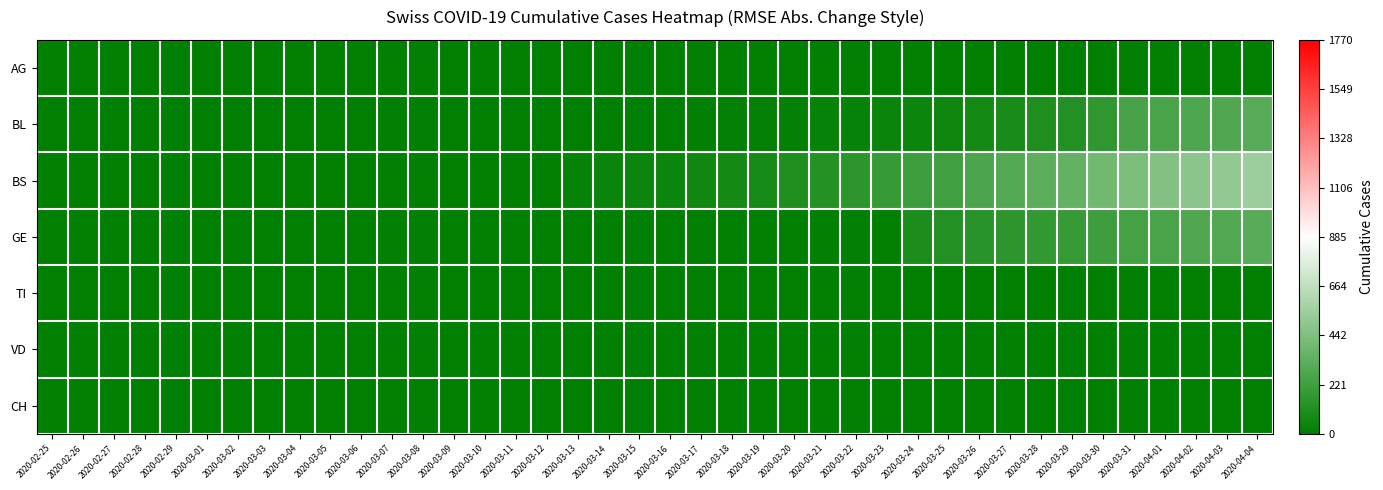

Rank the series by their maximum value, from lowest to highest.

AG, TI, VD, CH, GE, BL, BS